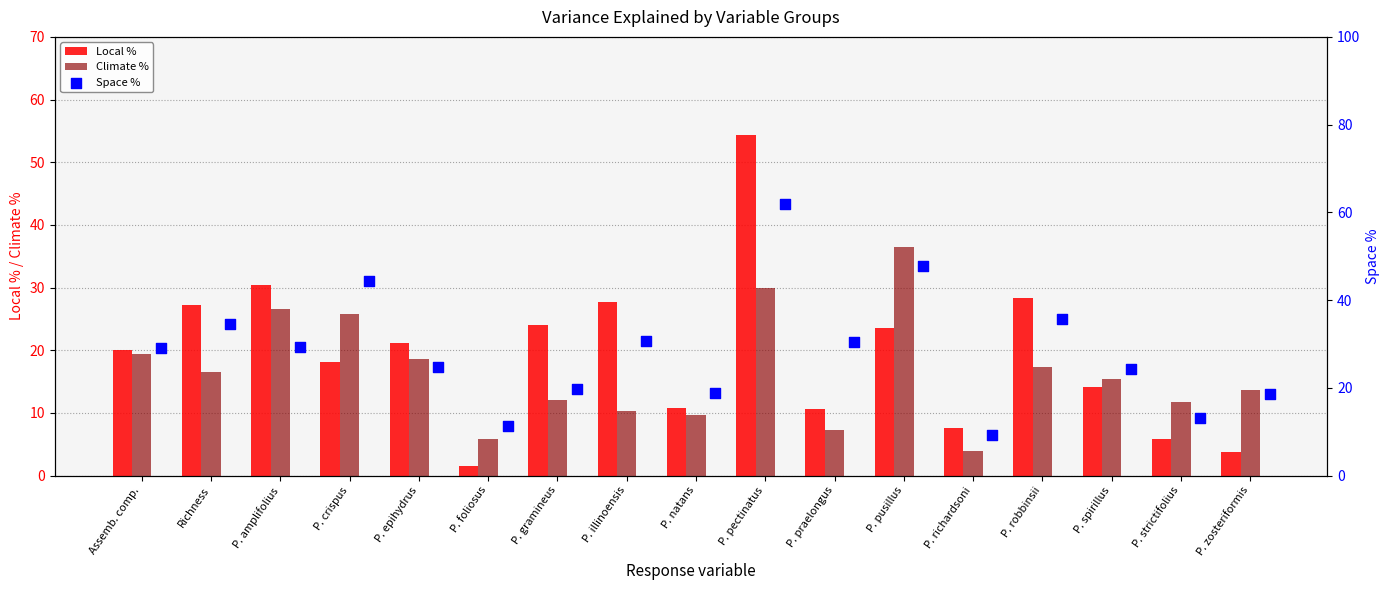

What are all the series names shown in the legend?

Local %, Climate %, Space %